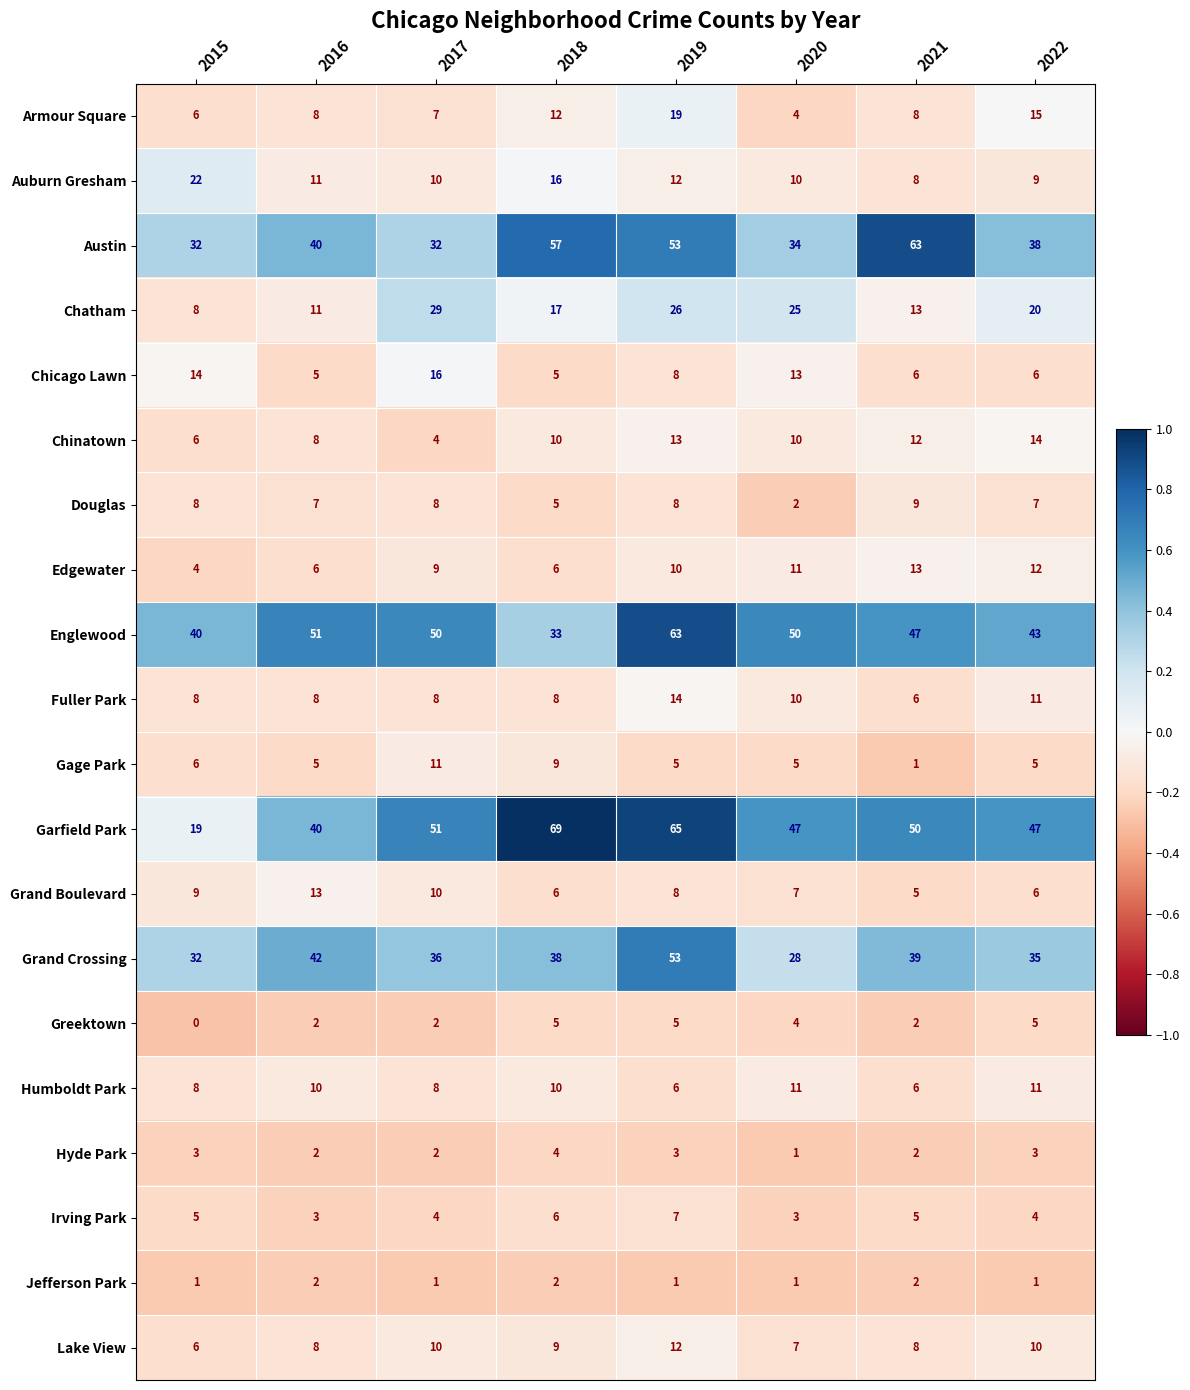

How many categories are shown in the chart?

8